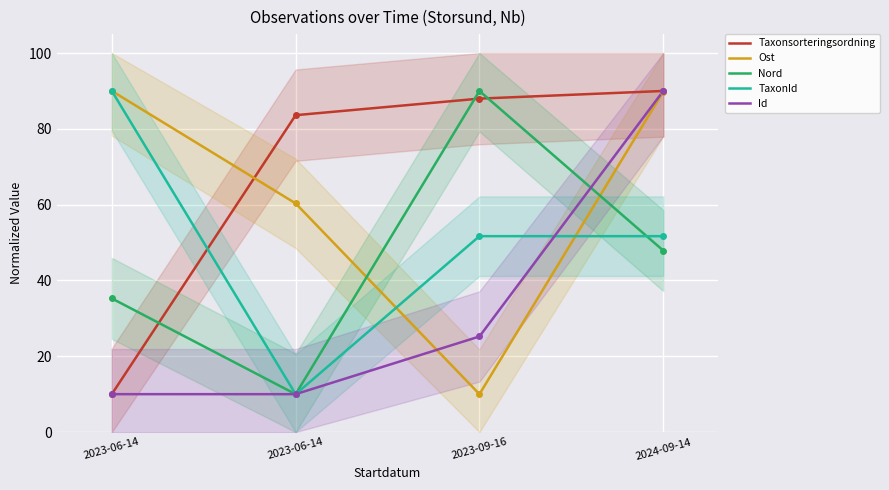

Where is Nord nearest to the value 50?

2024-09-14